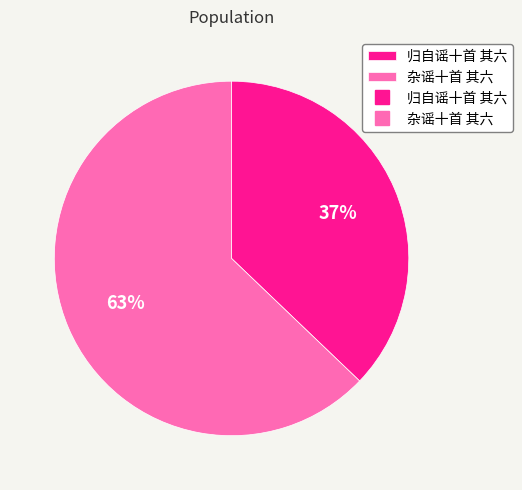

To the nearest percent, what is the average slice percentage?

50%